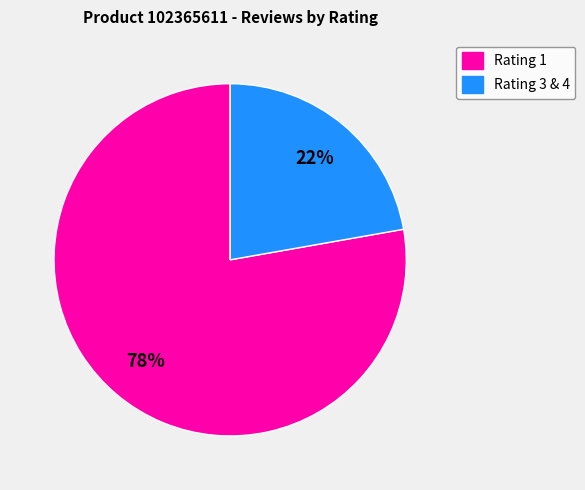

Is there a majority slice in this chart?

Yes